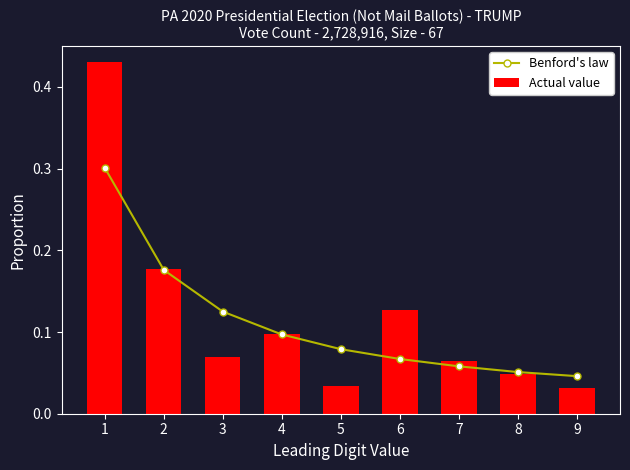

List the series in order of their overall mean, highest first.

Actual value, Benford's law